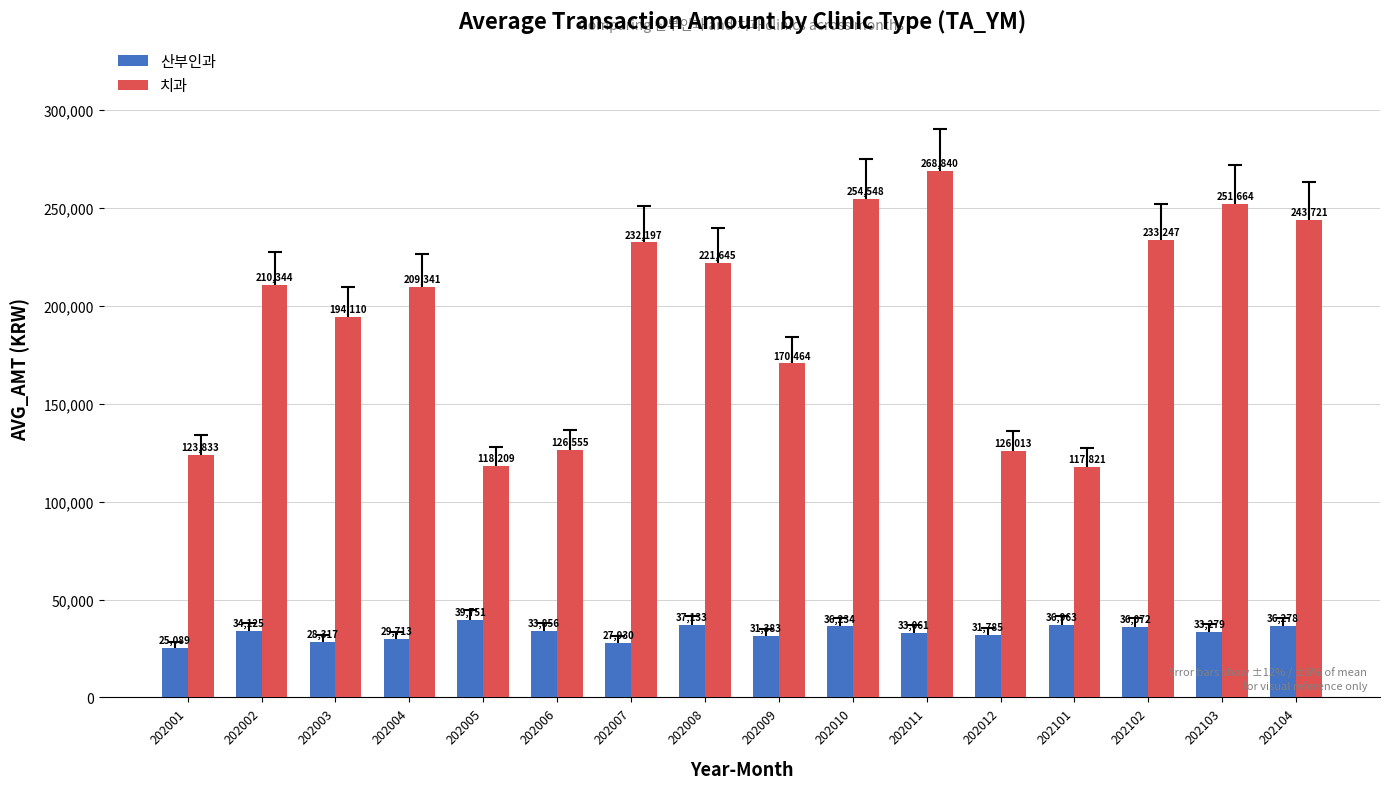

At which category is the sum across all series the highest?

202011